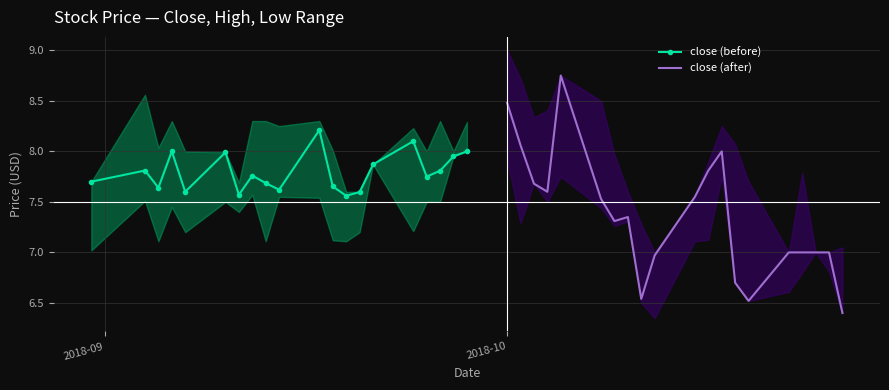

Which series has the largest total across all categories?

close (before)